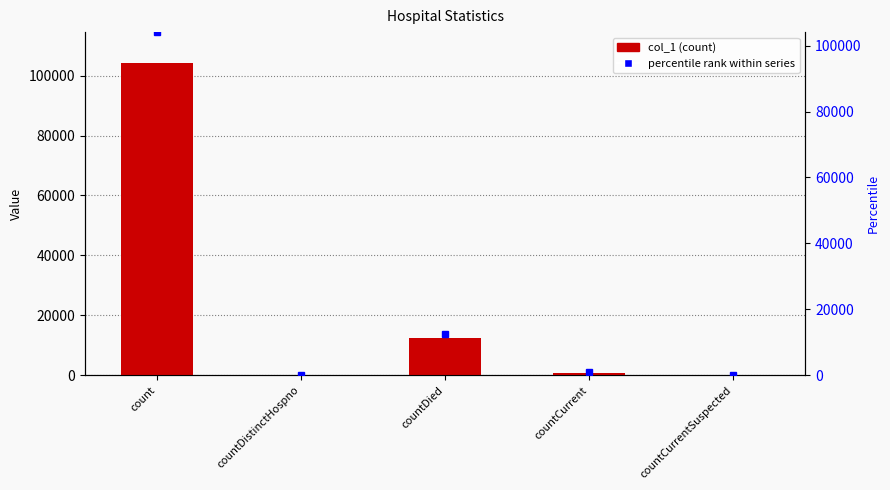

Reading right to left, extract all data points from this chart.

countCurrentSuspected=0	countCurrent=896	countDied=12527	countDistinctHospno=0	count=104087